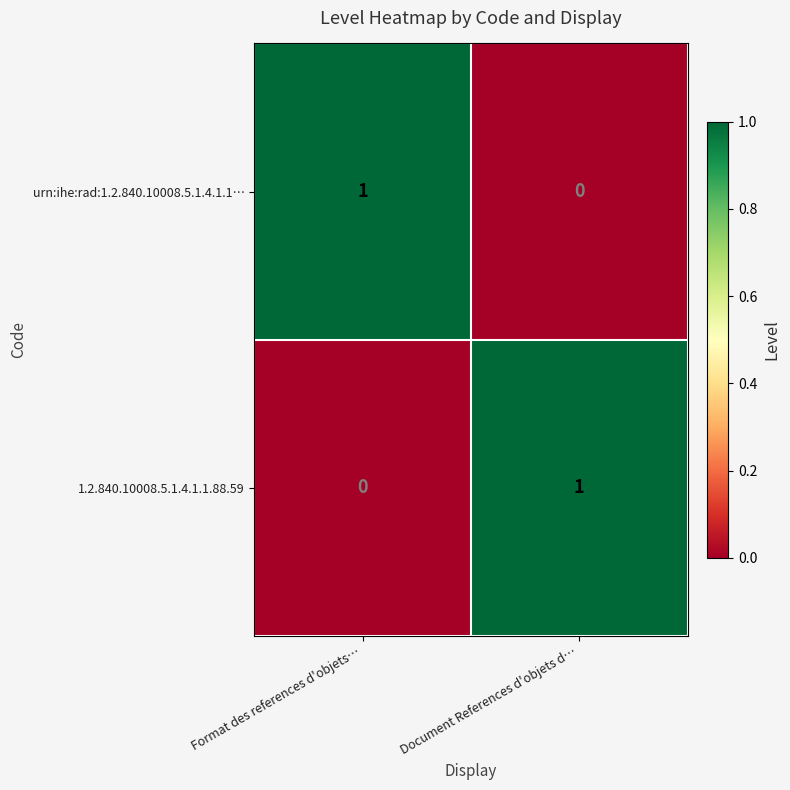

At which label does 1.2.840.10008.5.1.4.1.1.88.59 reach its peak?

Document References d'objets d…